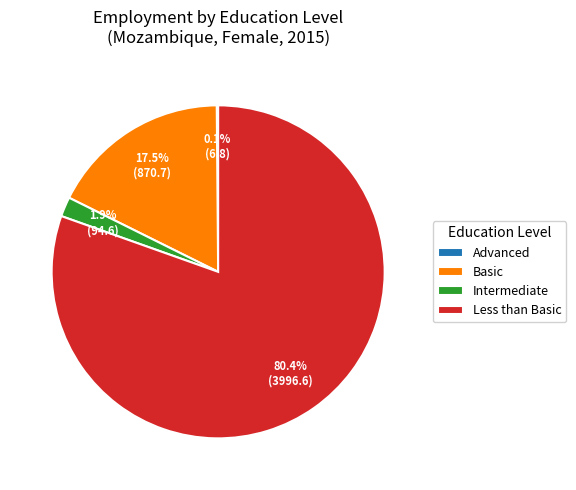

Which category has the biggest portion of the pie?

Less than Basic